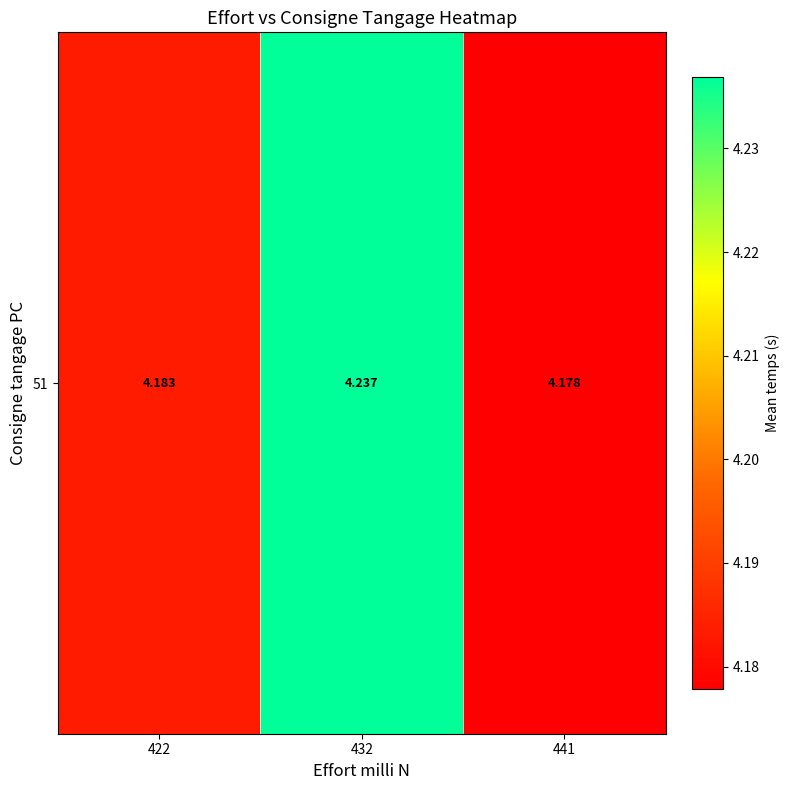

How many categories are shown in the chart?

3